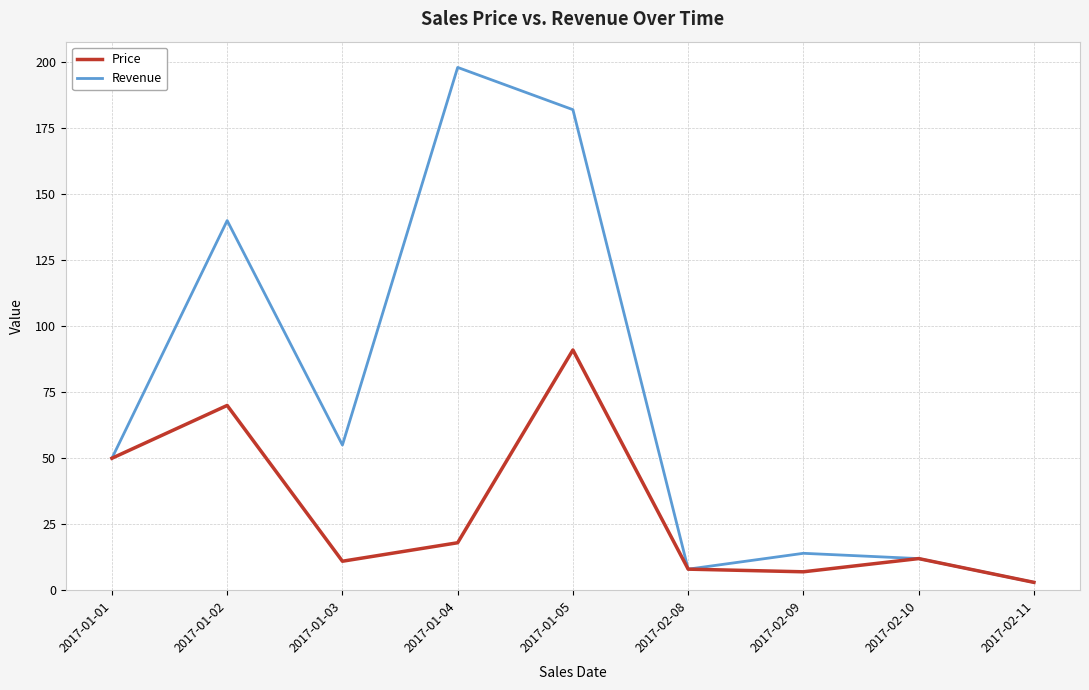

How many lines are shown in the chart?

2